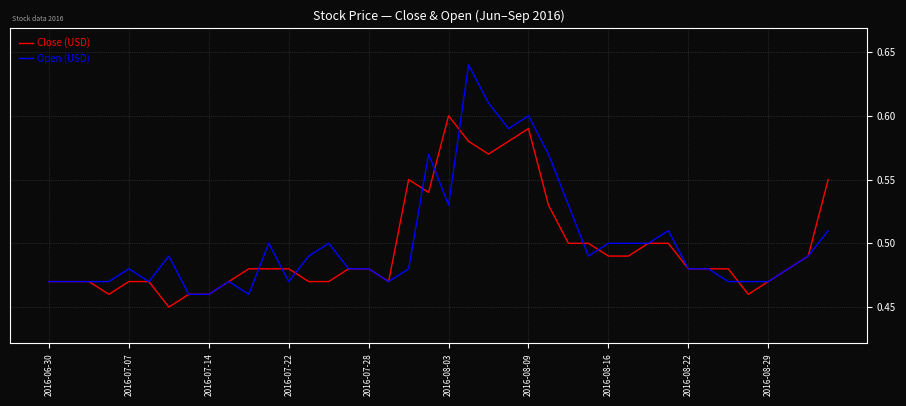

Rank the series by their maximum value, from highest to lowest.

Open (USD), Close (USD)